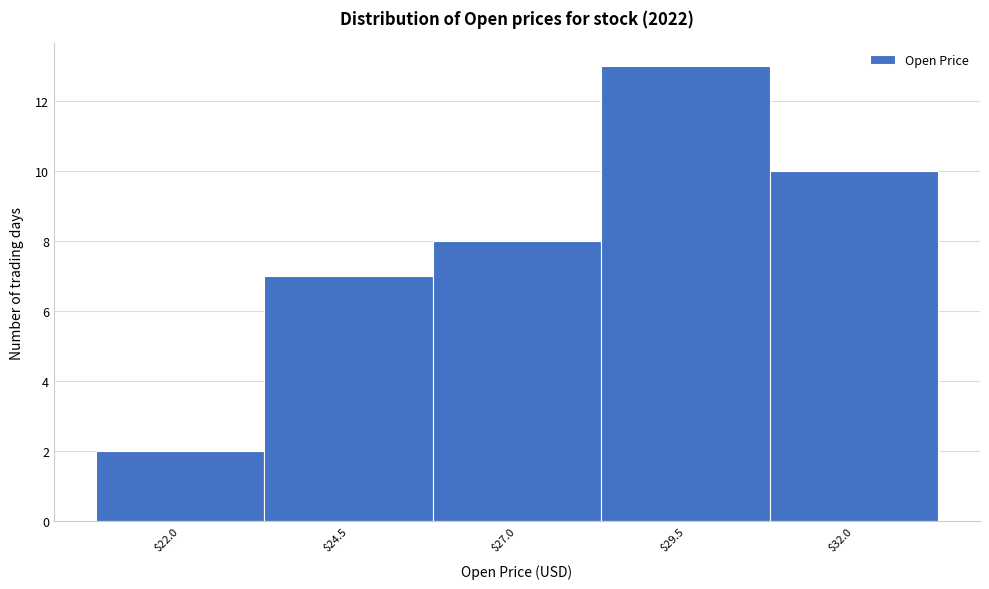

Reading right to left, extract all data points from this chart.

10	13	8	7	2